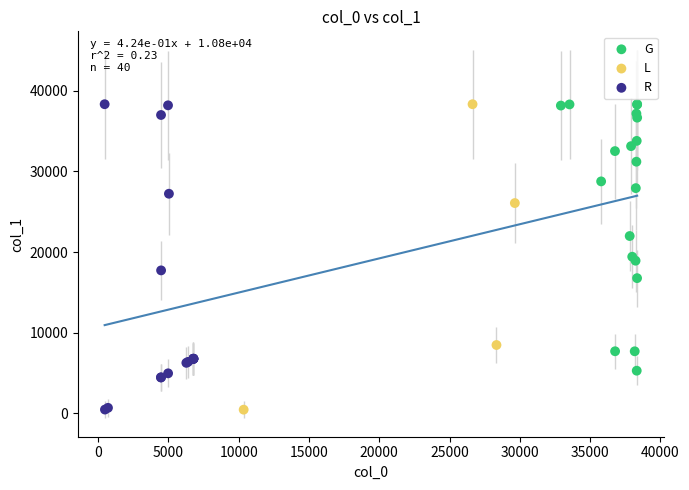

What are all the series names shown in the legend?

G, L, R